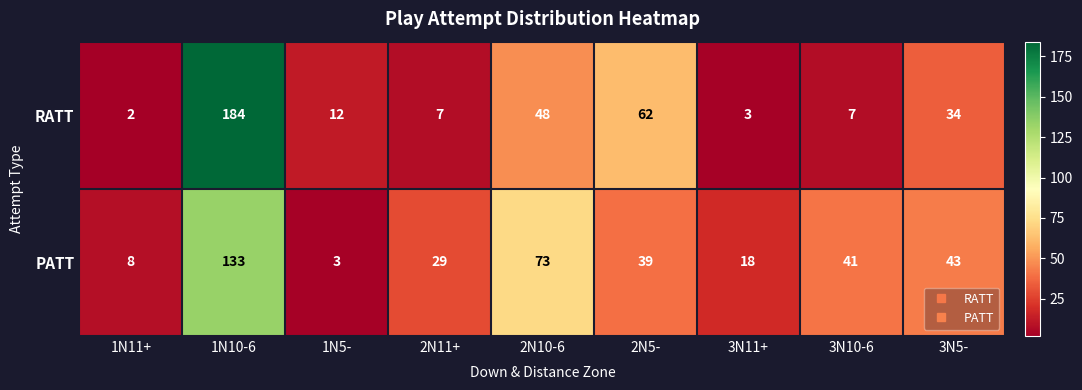

What is the total value across all series at 2N5-?

101